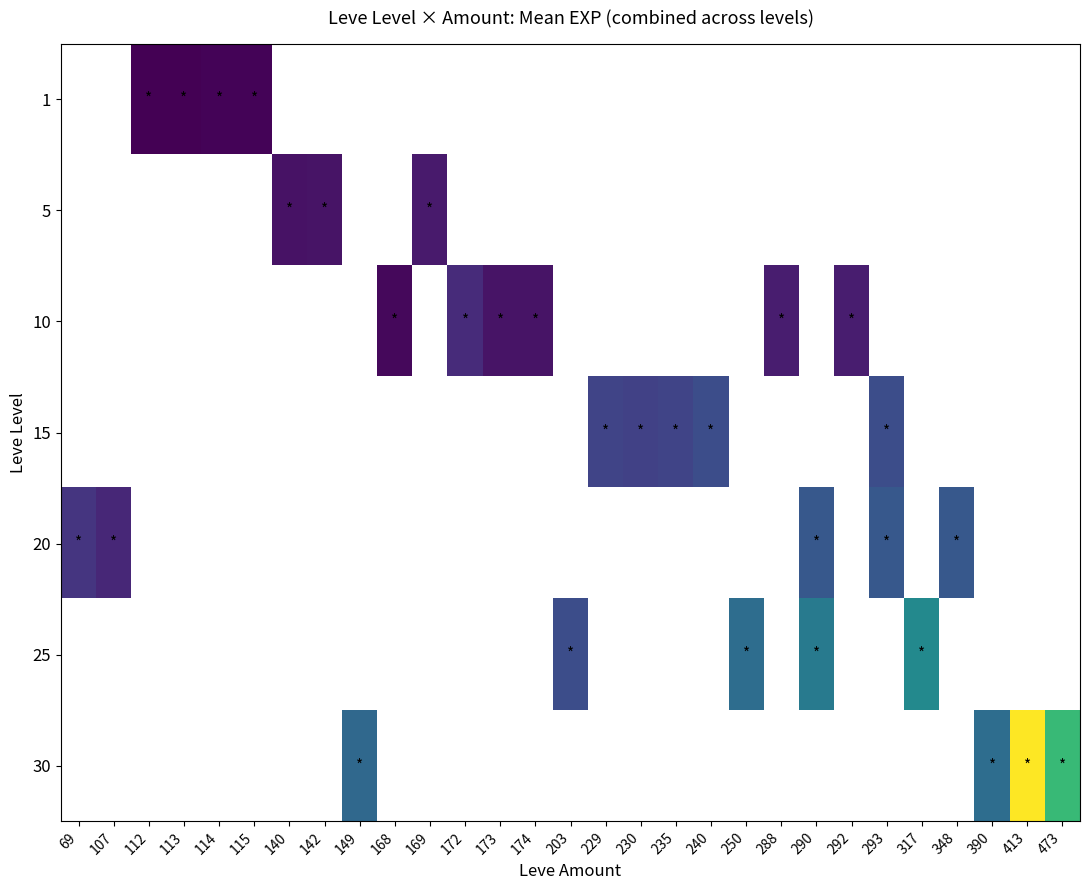

How many distinct data groups are displayed?

7